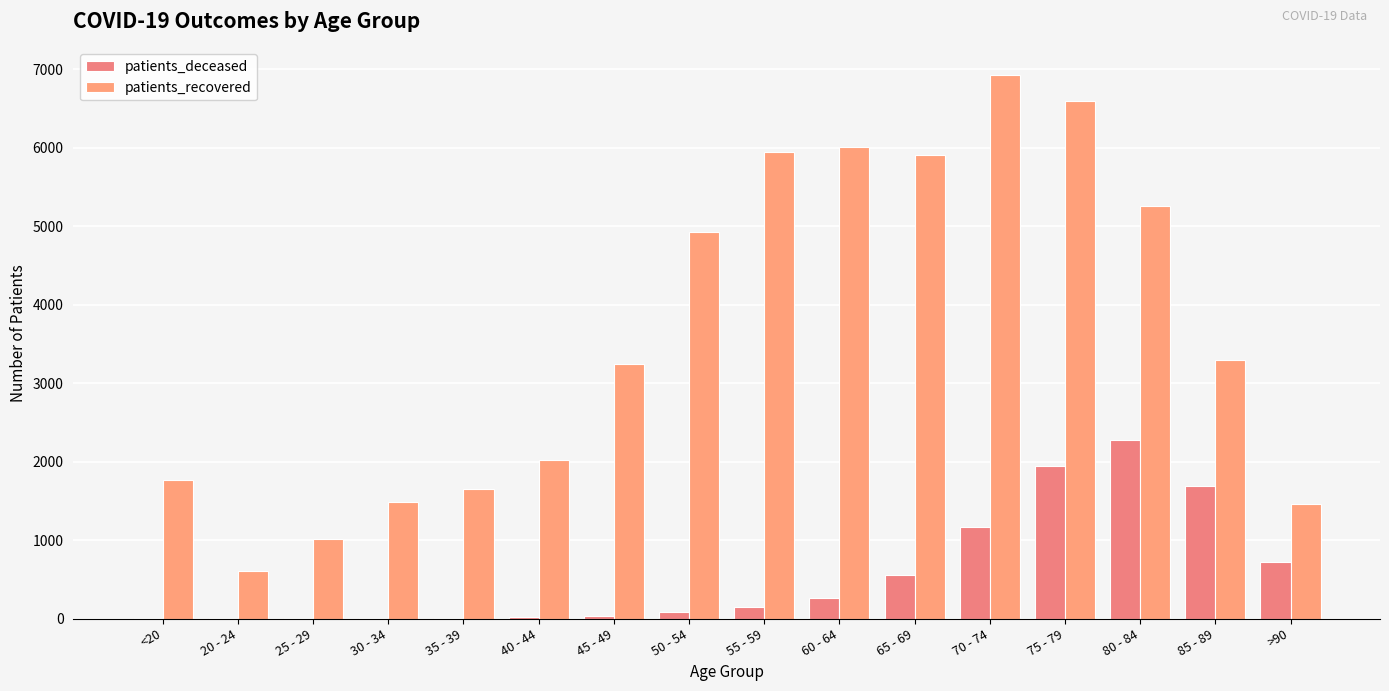

Does the chart contain stacked bars?

No